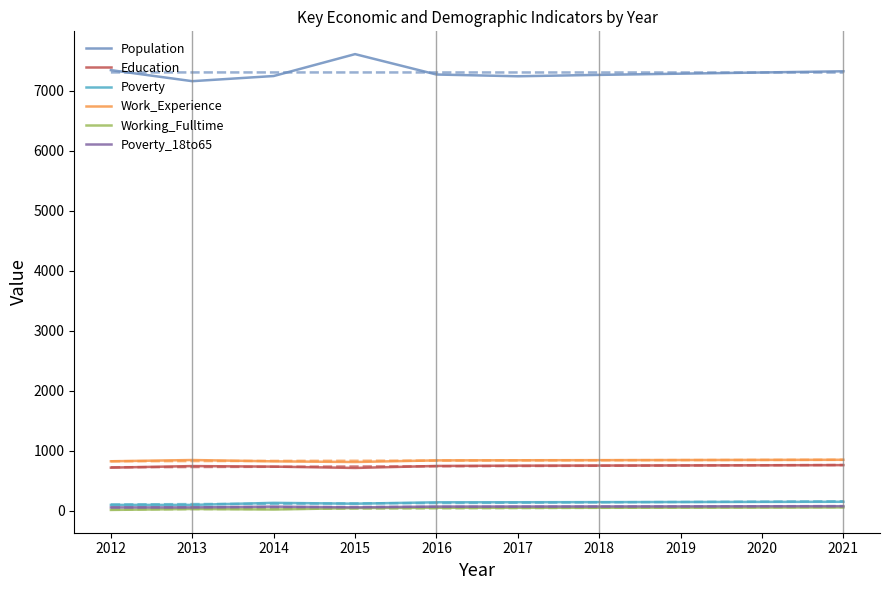

Is the value of Work_Experience at 2020 greater than the value of Poverty_18to65 at 2014?

Yes